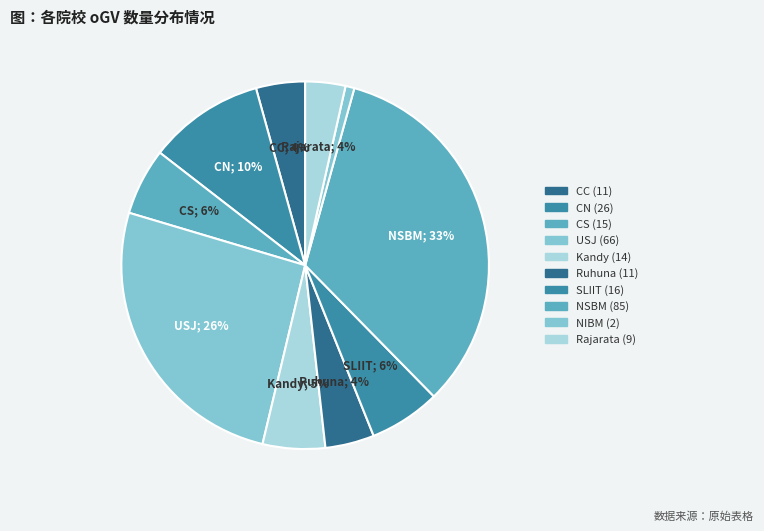

Is USJ the majority of the pie?

No